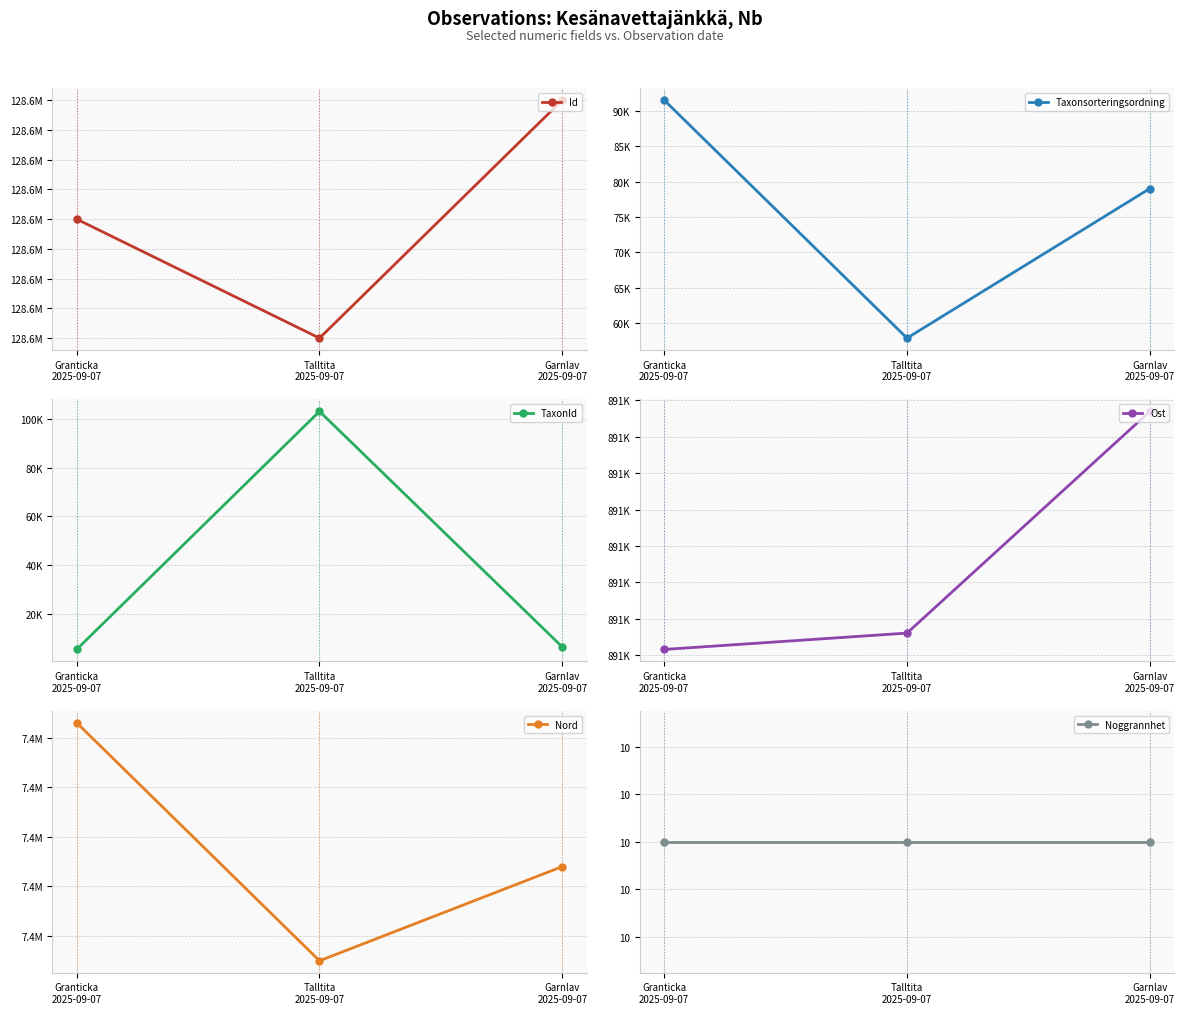

Reading left to right, extract all data points from this chart.

Id: 128627452	128627451	128627453
Taxonsorteringsordning: 91538	57883	79034
TaxonId: 5432	103021	6425
Ost: 890843	890852	890974
Nord: 7363813	7363765	7363784
Noggrannhet: 10	10	10